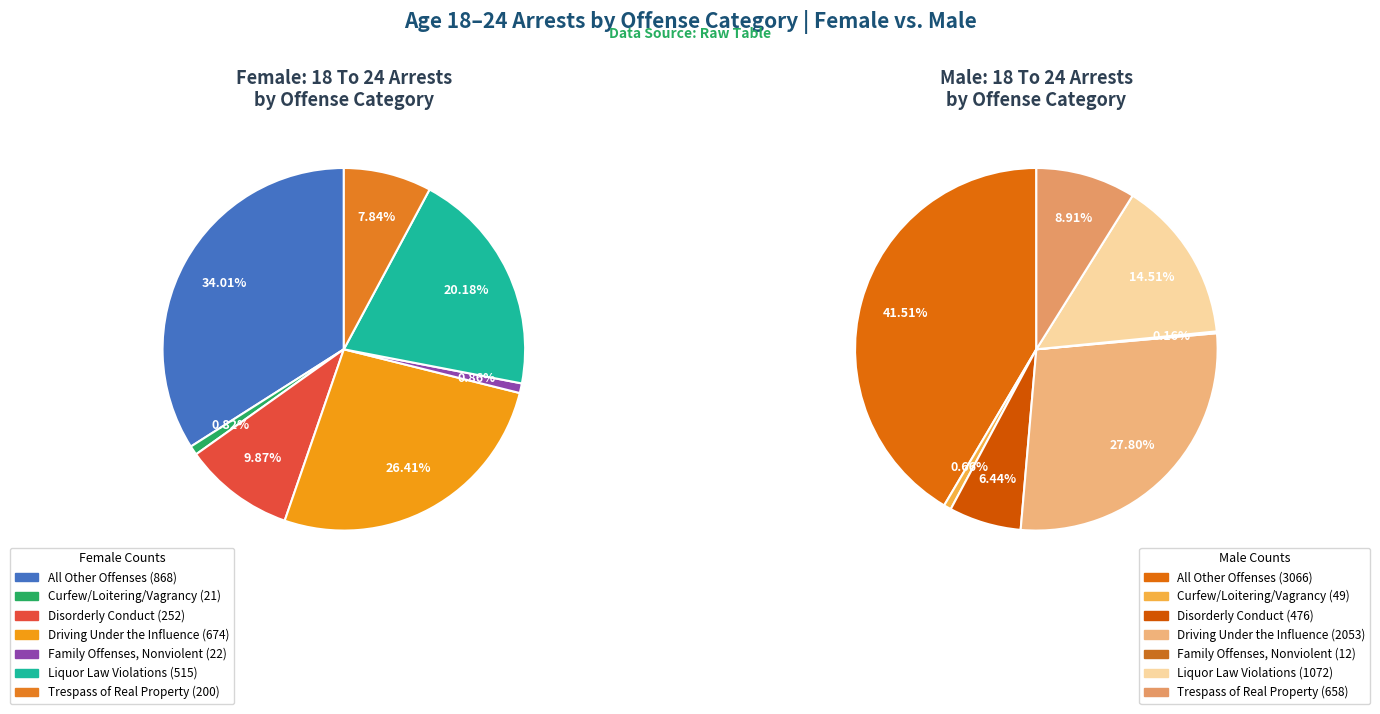

Count the number of slices in the pie.

7